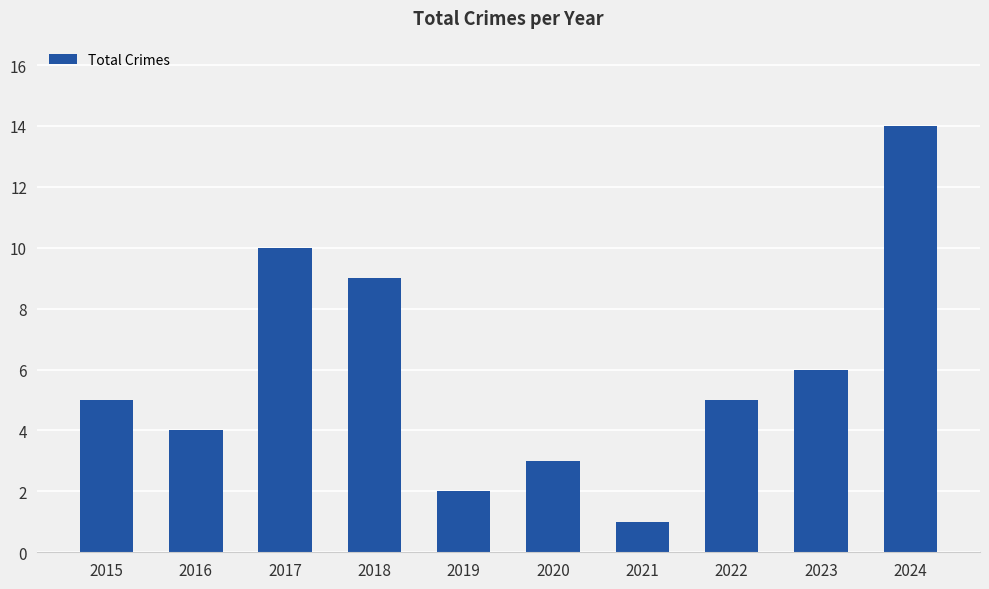

Reading left to right, extract all data points from this chart.

2015=5	2016=4	2017=10	2018=9	2019=2	2020=3	2021=1	2022=5	2023=6	2024=14